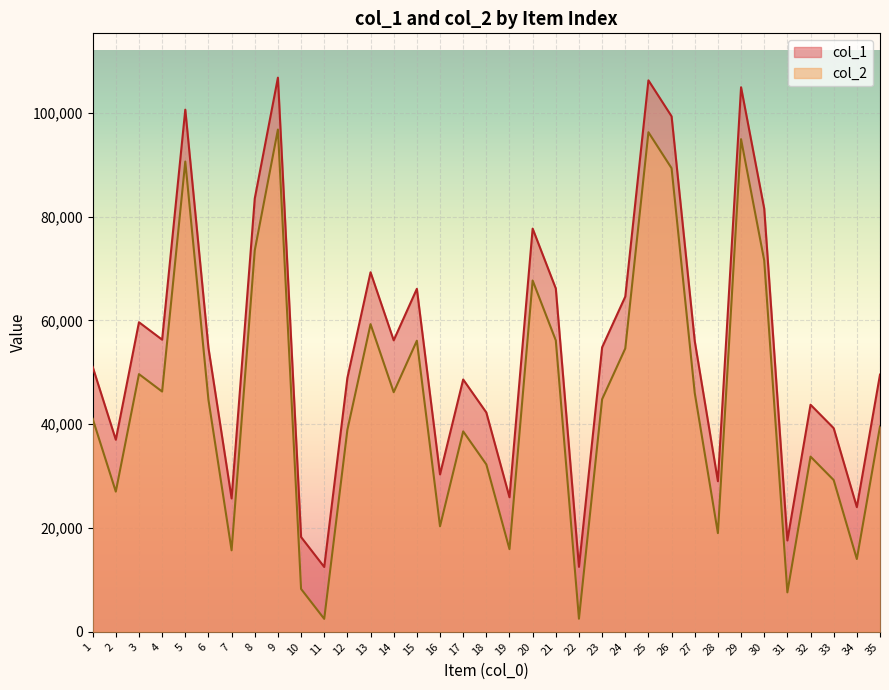

How many data points does each series have?

35